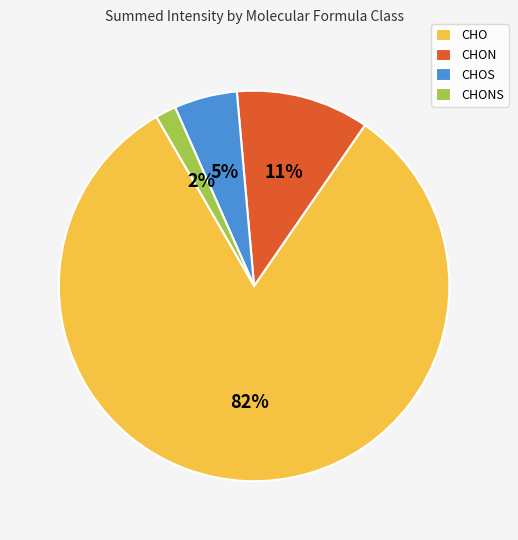

Which has a higher value, CHO or CHOS?

CHO